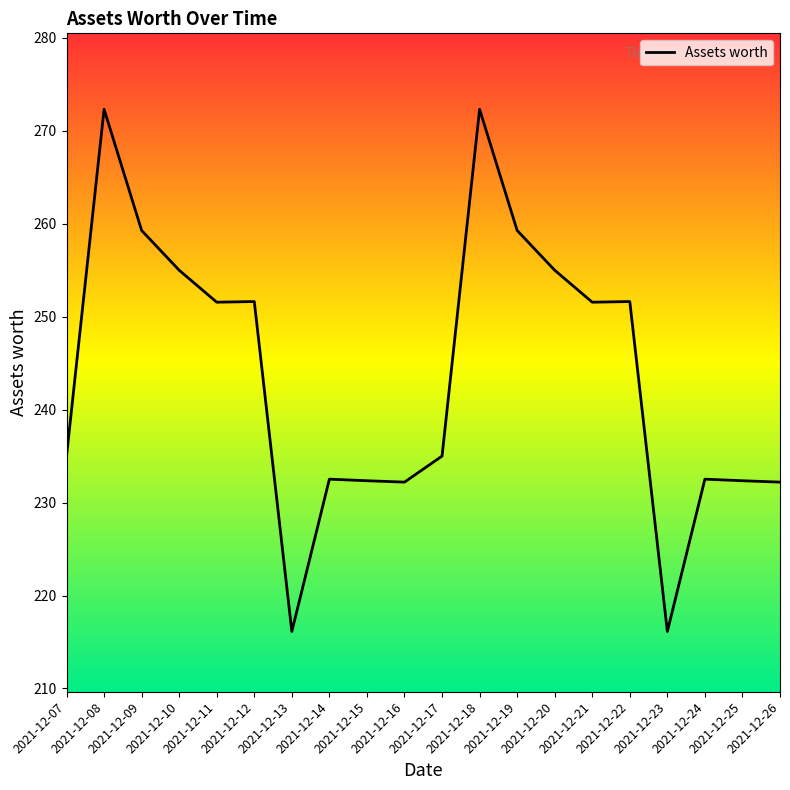

Where does the data first go above 251?

2021-12-08